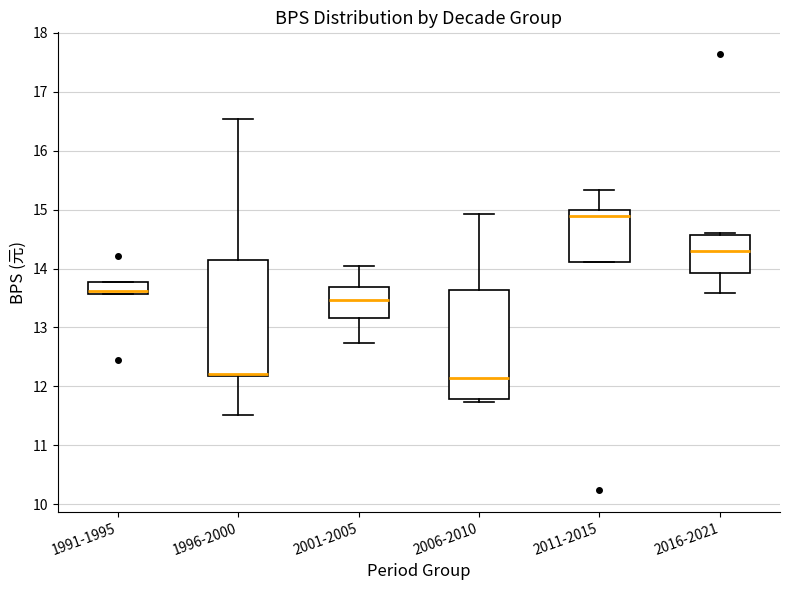

Reading left to right, transcribe this box plot: for each box, give where its median line is, the range the box spans, and where its two whiskers end, as read against the y-axis. The values are not printed on the chart, so give them approximately, as read against the axis.

1991-1995: median 13.6 (just above the box's lower edge), box 13.6 to 13.8, whiskers 13.6 to 13.8
1996-2000: median 12.2 (just above the box's lower edge), box 12.2 to 14.2, whiskers 11.5 to 16.5
2001-2005: median 13.5, box 13.2 to 13.7, whiskers 12.7 to 14.1
2006-2010: median 12.1, box 11.8 to 13.6, whiskers 11.7 to 14.9
2011-2015: median 14.9, box 14.1 to 15.0, whiskers 14.1 to 15.3
2016-2021: median 14.3, box 13.9 to 14.6, whiskers 13.6 to 14.6 (just above the box's upper edge)